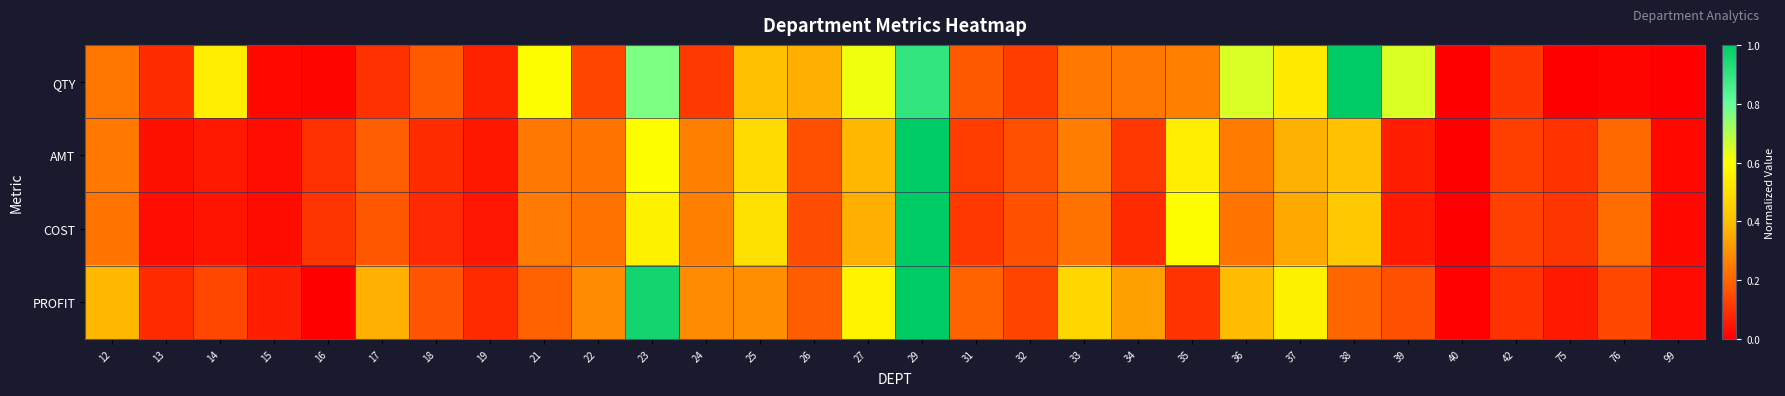

How many distinct data groups are displayed?

4